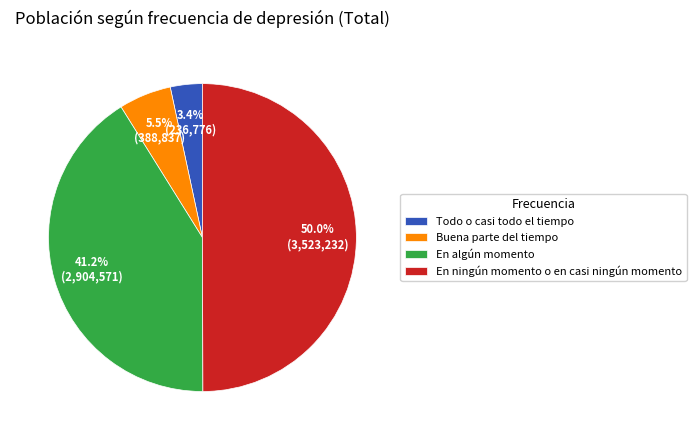

To the nearest percent, what portion does En algún momento represent?

41%